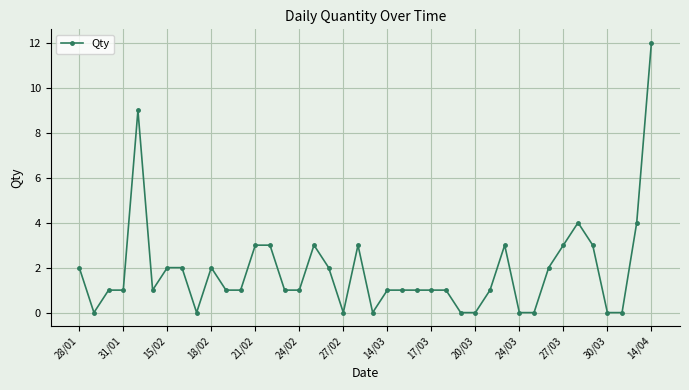

What is the sum of all values?

75